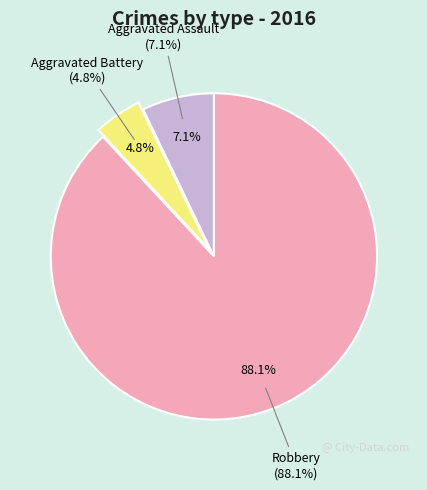

To the nearest percent, what is the difference between the largest and smallest slice percentages?

83%